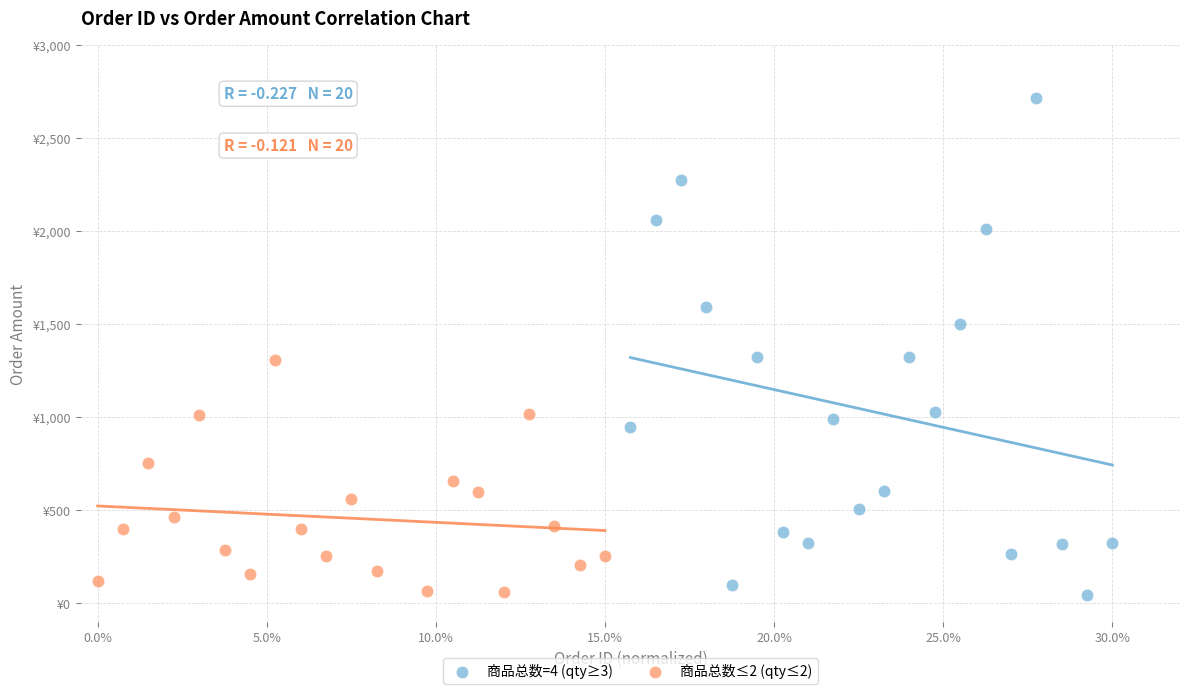

What are all the series names shown in the legend?

商品总数=4 (qty≥3), 商品总数≤2 (qty≤2)